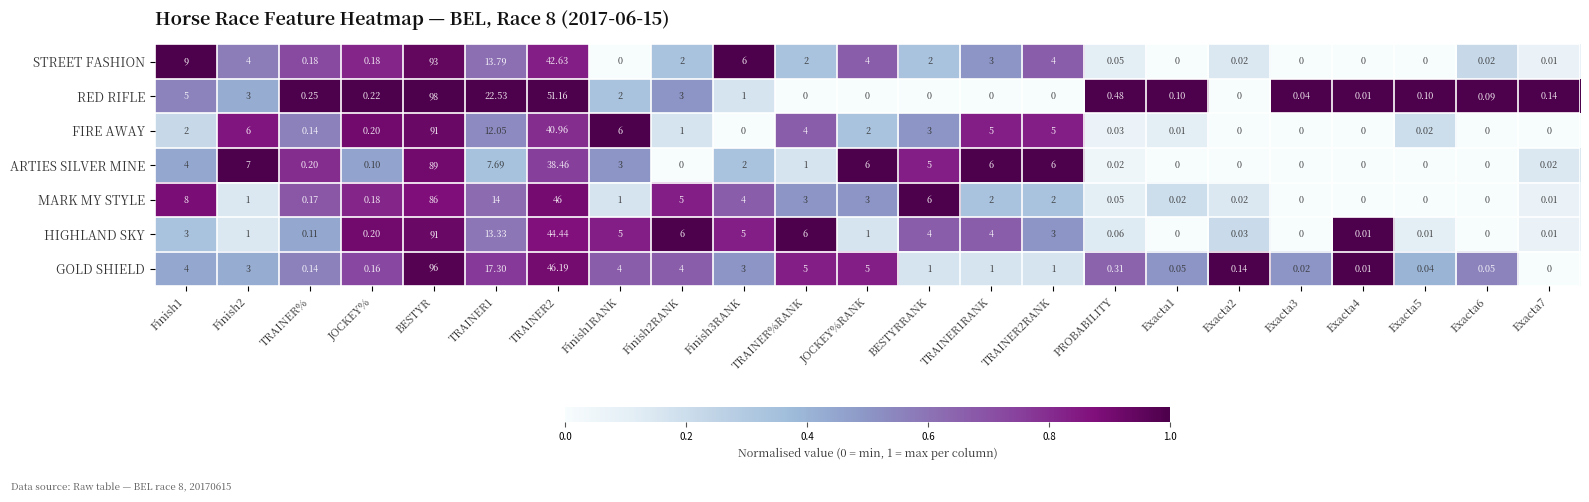

How many data points does each series have?

23